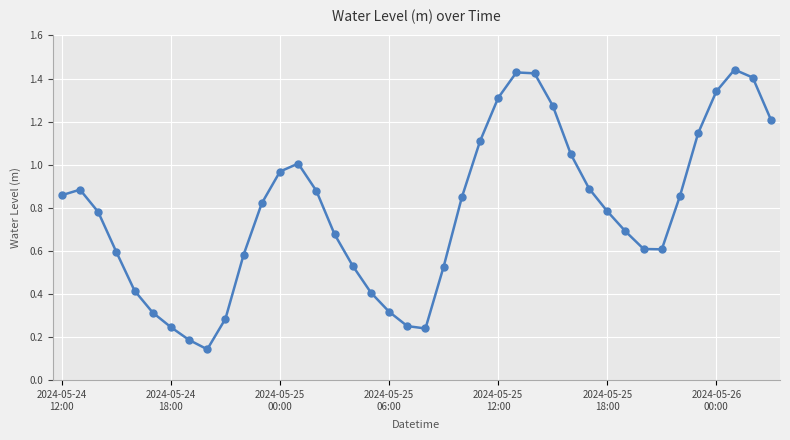

True or false: there are more than 0 points higher than both neighbors.

True